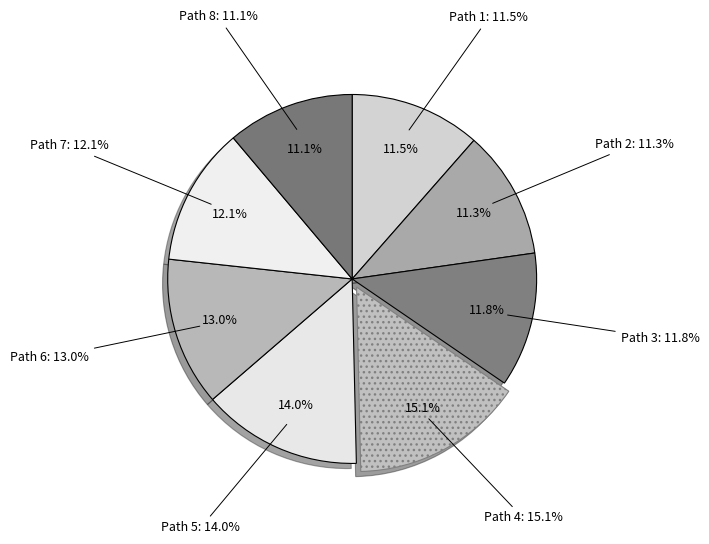

How much of the chart is everything except Path 6?

87.0%